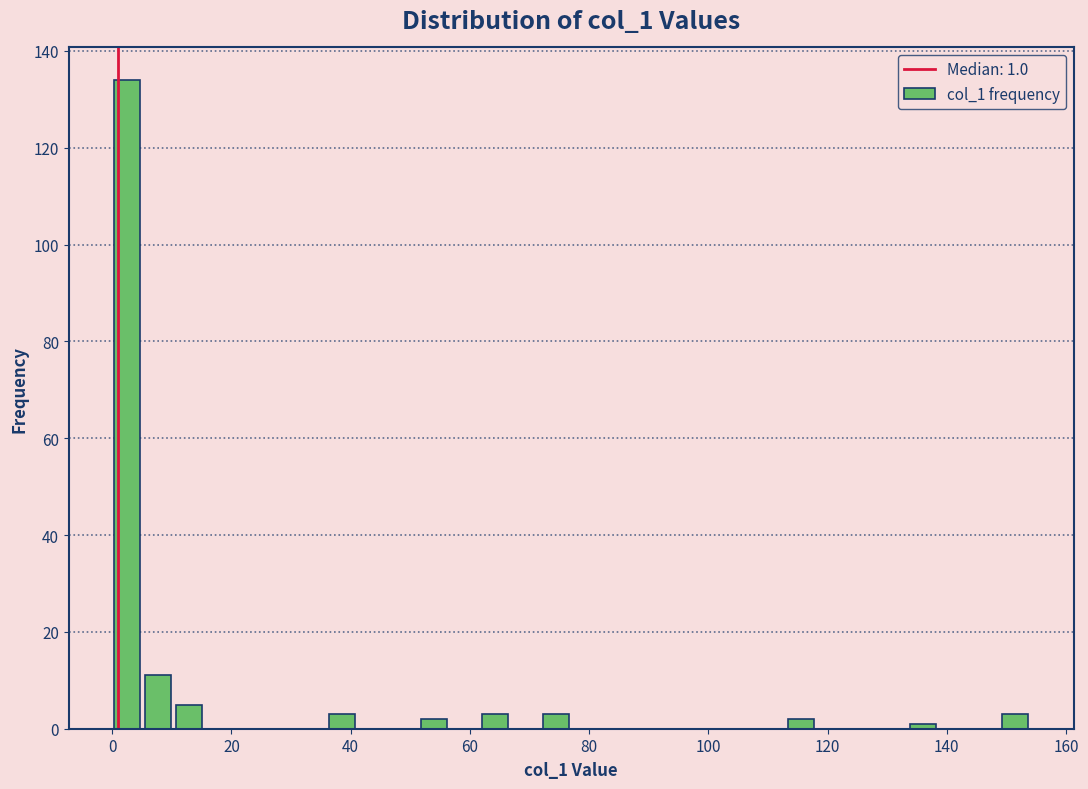

Around what value on the x-axis is the tallest bar? Give the approximate position of its centre, as read against the axis.

2